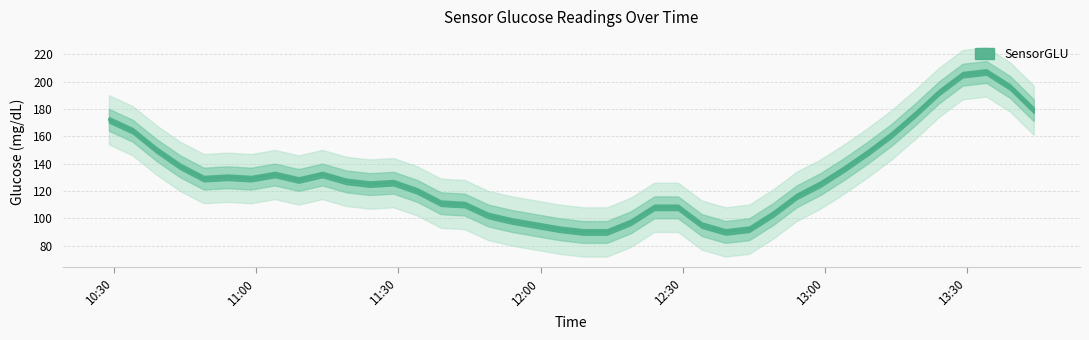

Which label corresponds to the smallest value in the chart?

2000-05-09 12:09:00